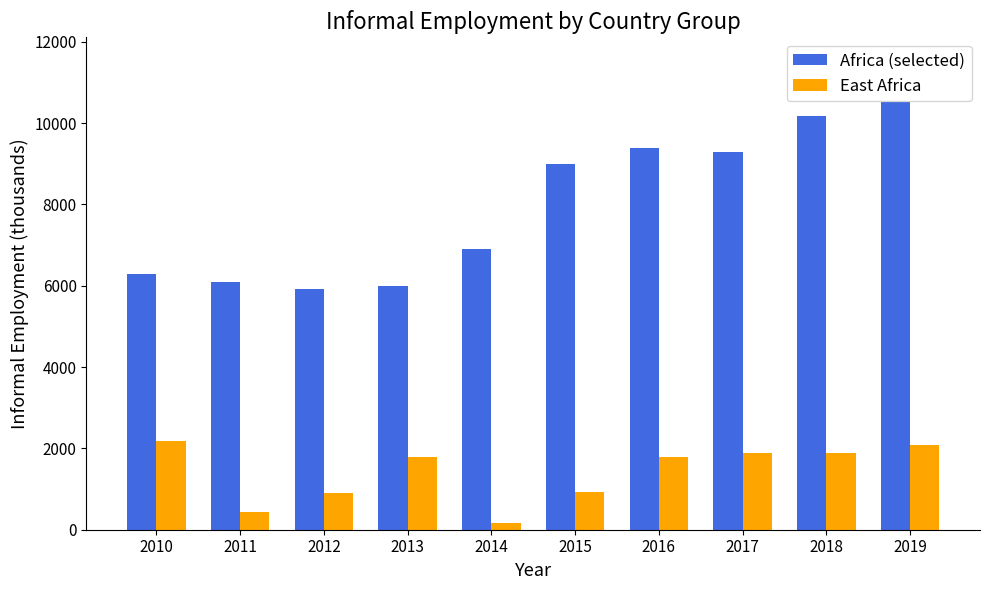

How many bars are there in total?

20